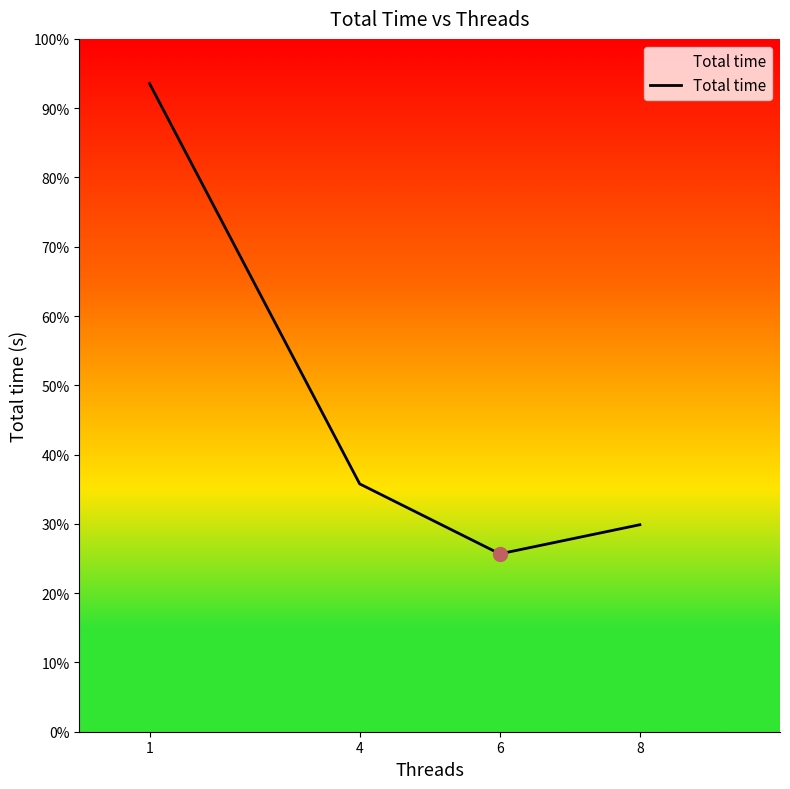

At which label is the value closest to 0?

6